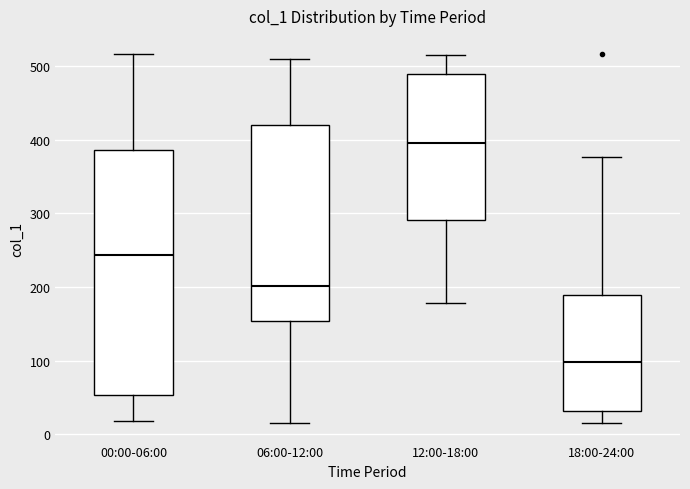

Reading left to right, read every box against the y-axis: the position of its median line, the range the box covers, and the ends of its whiskers. The values are not printed on the chart, so give them approximately, as read against the axis.

00:00-06:00: median 240, box 50 to 390, whiskers 20 to 520
06:00-12:00: median 200, box 150 to 420, whiskers 10 to 510
12:00-18:00: median 400, box 290 to 490, whiskers 180 to 520
18:00-24:00: median 100, box 30 to 190, whiskers 10 to 380